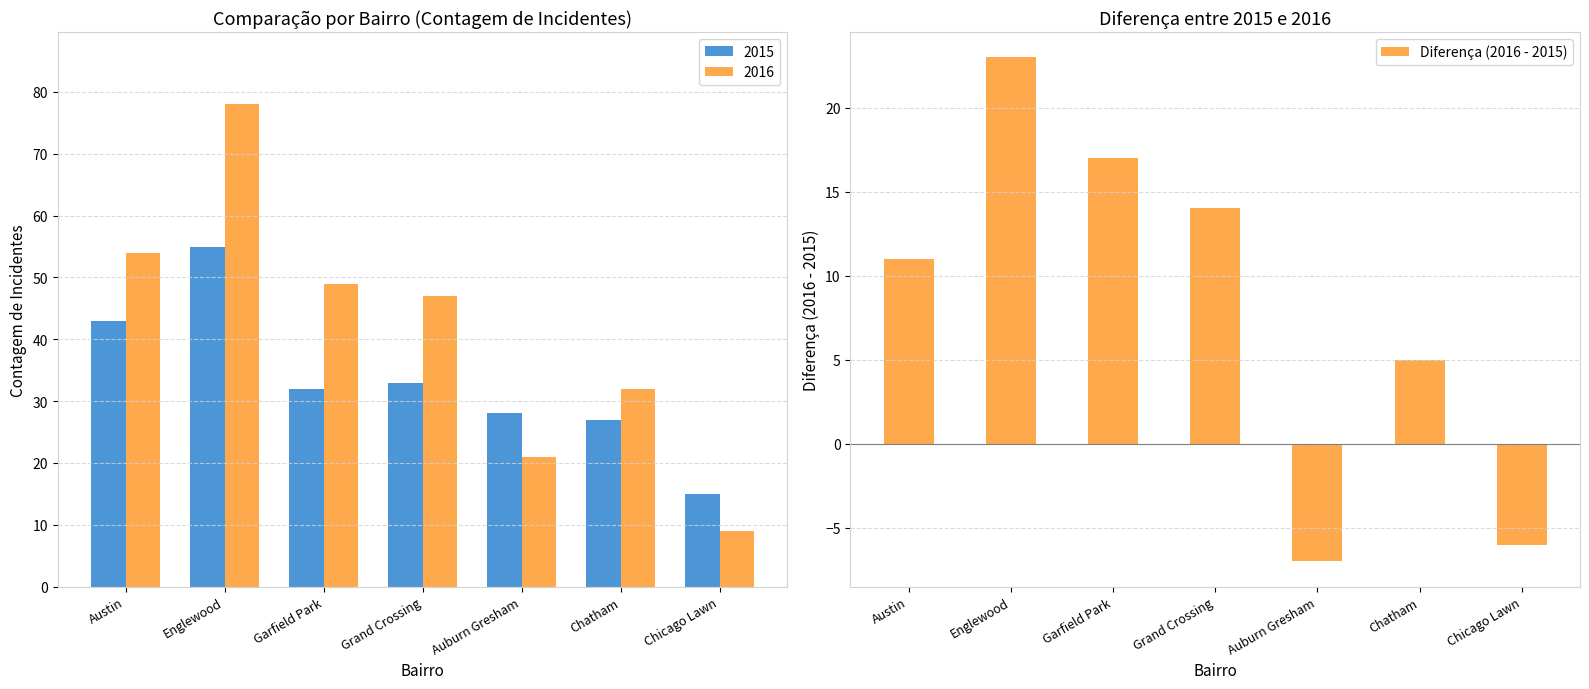

Reading right to left, what are all the values shown in this chart?

Chicago Lawn=-6	Chatham=5	Auburn Gresham=-7	Grand Crossing=14	Garfield Park=17	Englewood=23	Austin=11